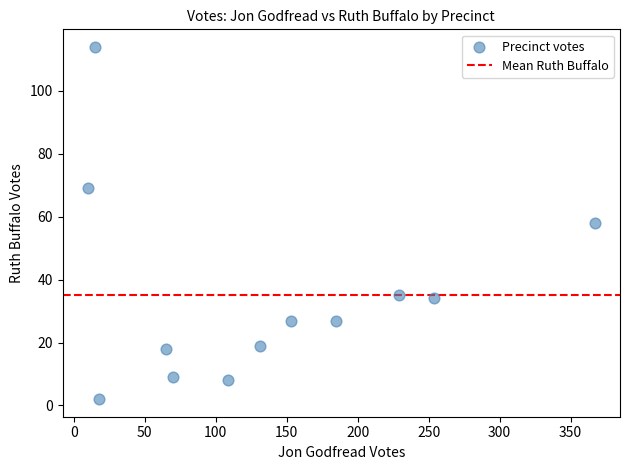

What is the average X value?

134